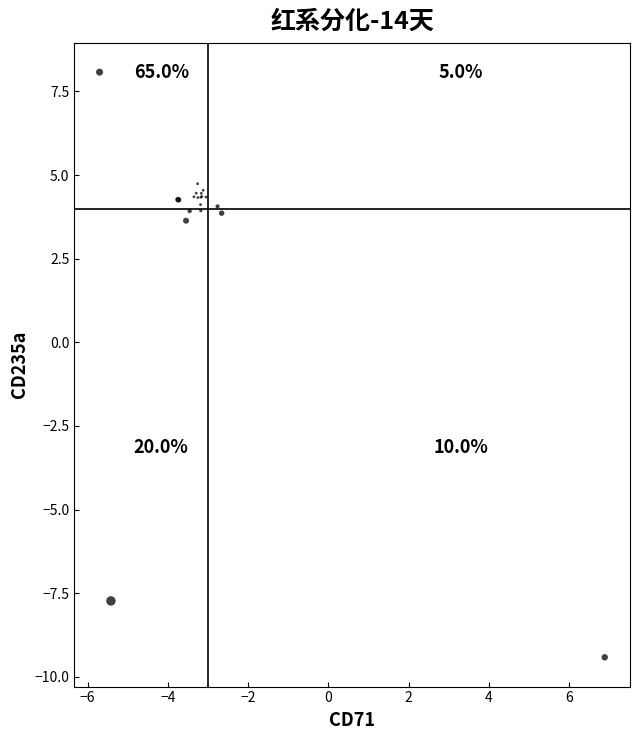

What Y value in the scatter plot is closest to 0?

3.6